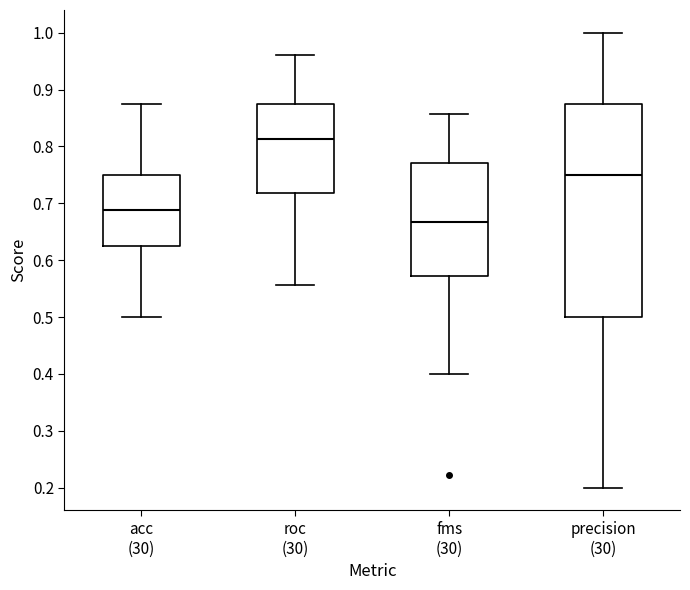

Reading left to right, transcribe this box plot: for each box, give where its median line is, the range the box spans, and where its two whiskers end, as read against the y-axis. The values are not printed on the chart, so give them approximately, as read against the axis.

acc (30): median 0.69, box 0.63 to 0.75, whiskers 0.50 to 0.88
roc (30): median 0.81, box 0.72 to 0.88, whiskers 0.56 to 0.96
fms (30): median 0.67, box 0.57 to 0.77, whiskers 0.40 to 0.86
precision (30): median 0.75, box 0.50 to 0.88, whiskers 0.20 to 1.00